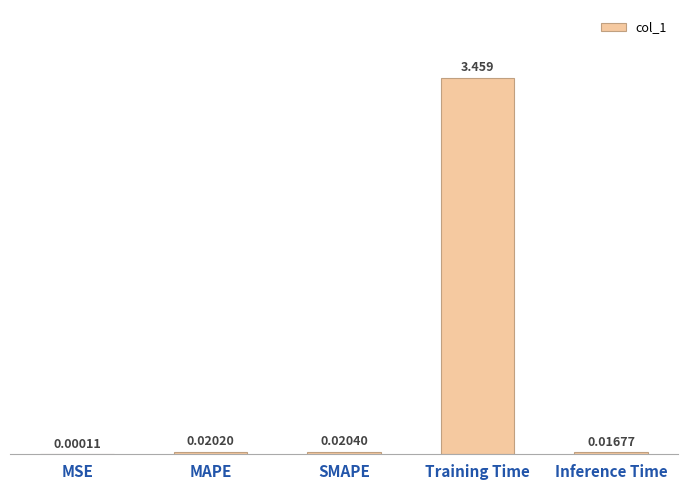

At which category does the chart reach its peak across all series?

Training Time